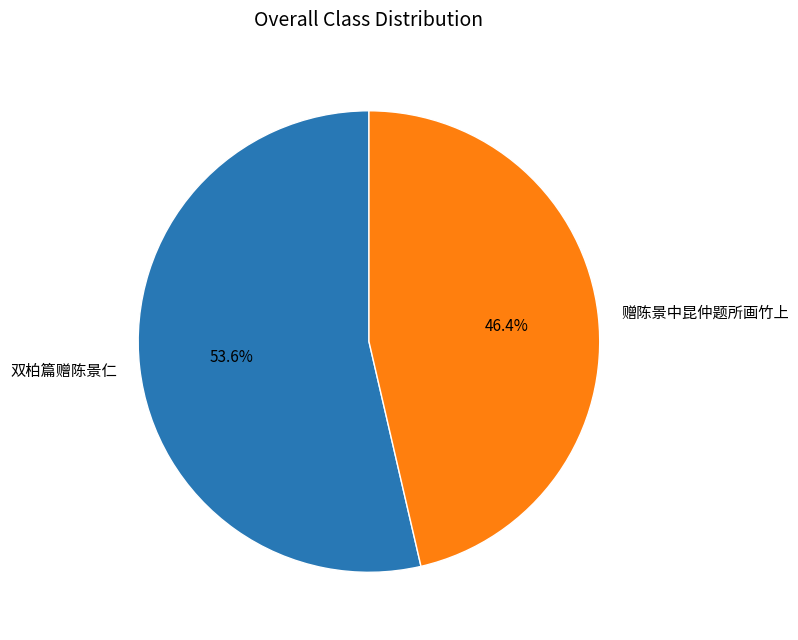

Count the number of slices in the pie.

2